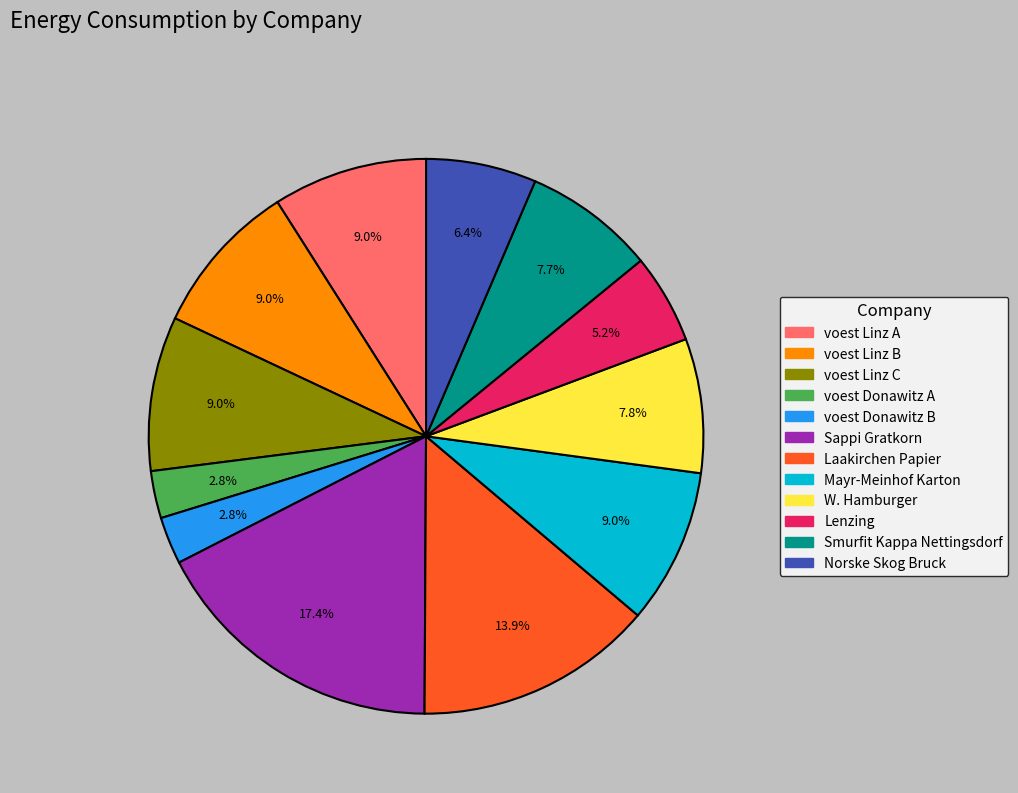

The Norske Skog Bruck slice represents 6% of the pie. True or false?

True